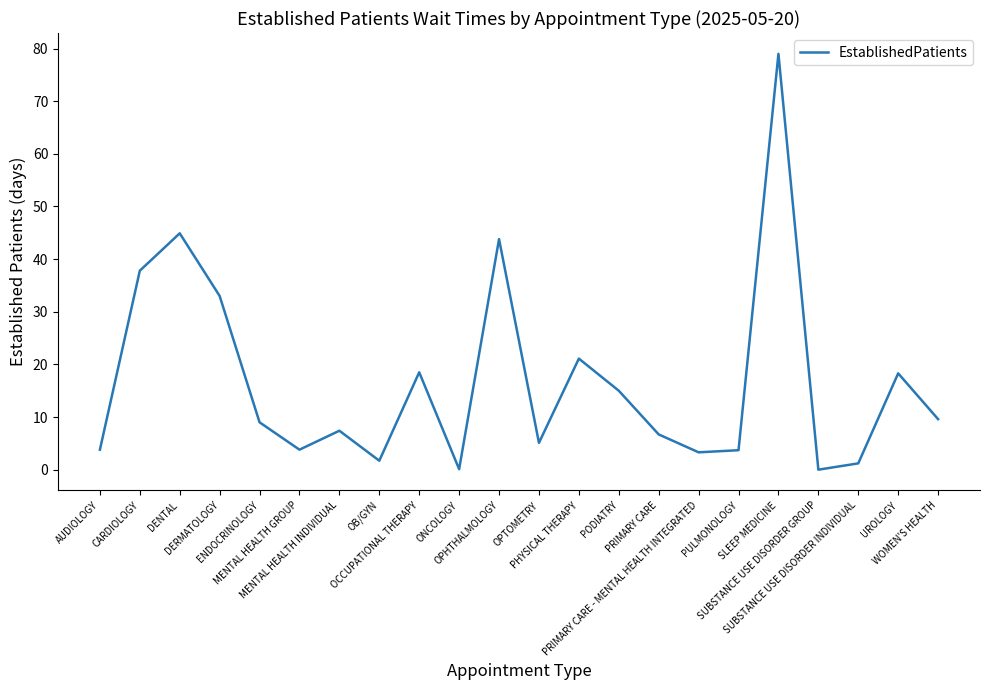

What is the difference between the maximum and minimum values?

79.0